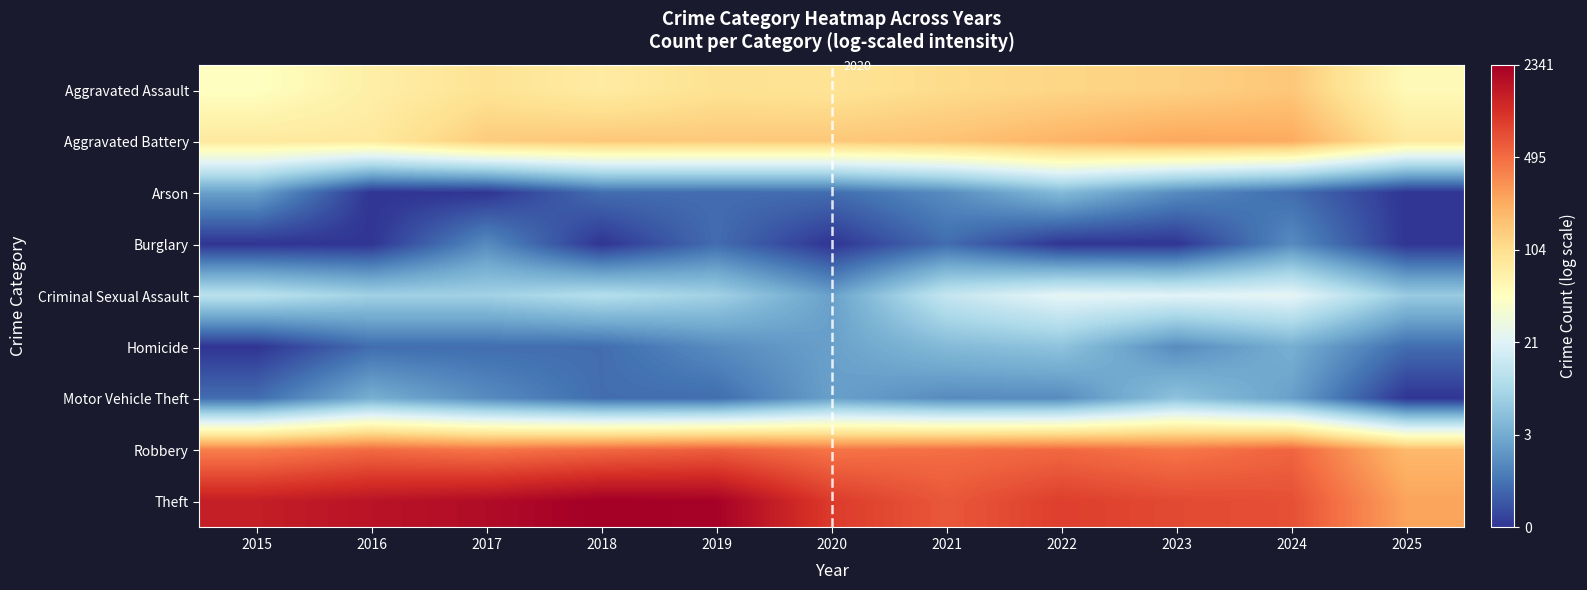

Which category has the highest value in the Arson series?

2022